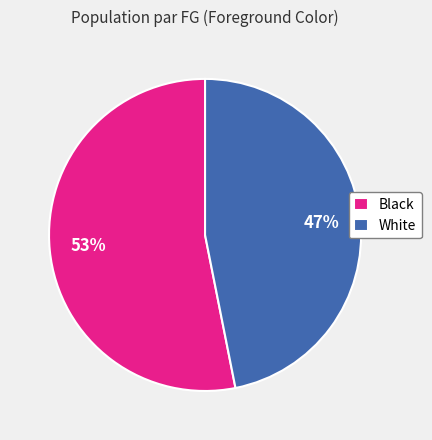

Does any single category account for the majority?

Yes